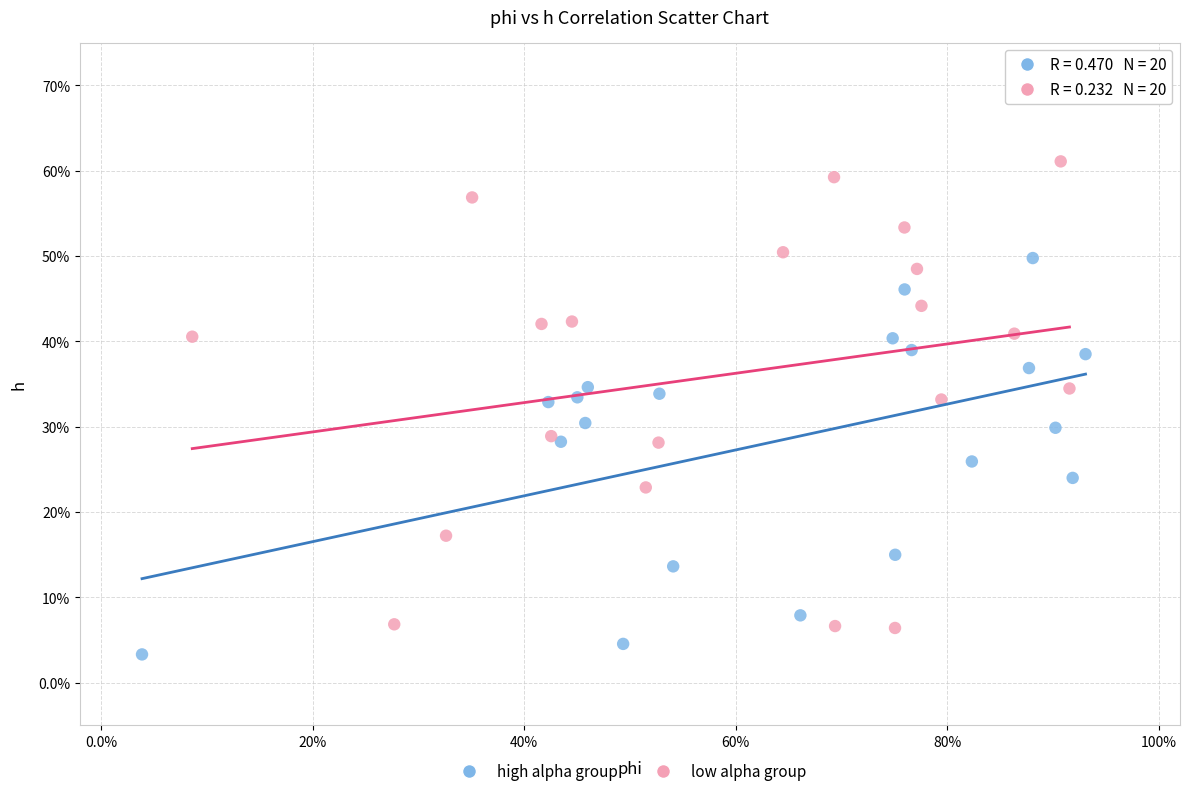

What are all the series names shown in the legend?

high alpha group, low alpha group